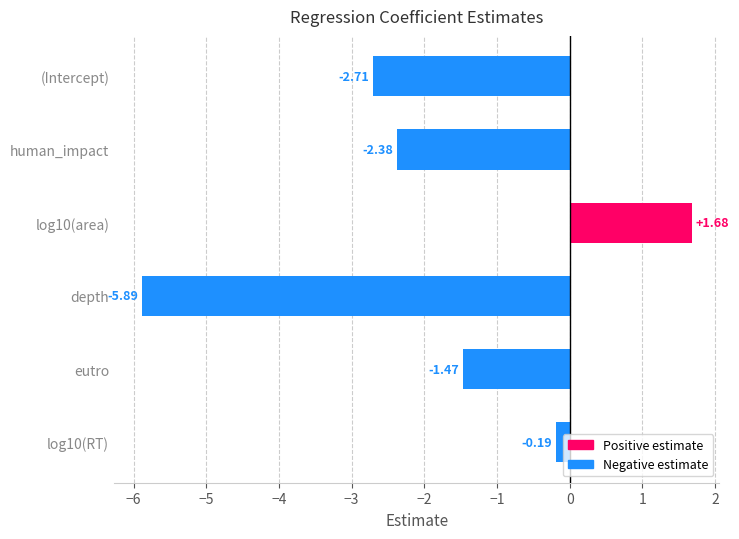

Which label corresponds to the smallest value in the chart?

depth